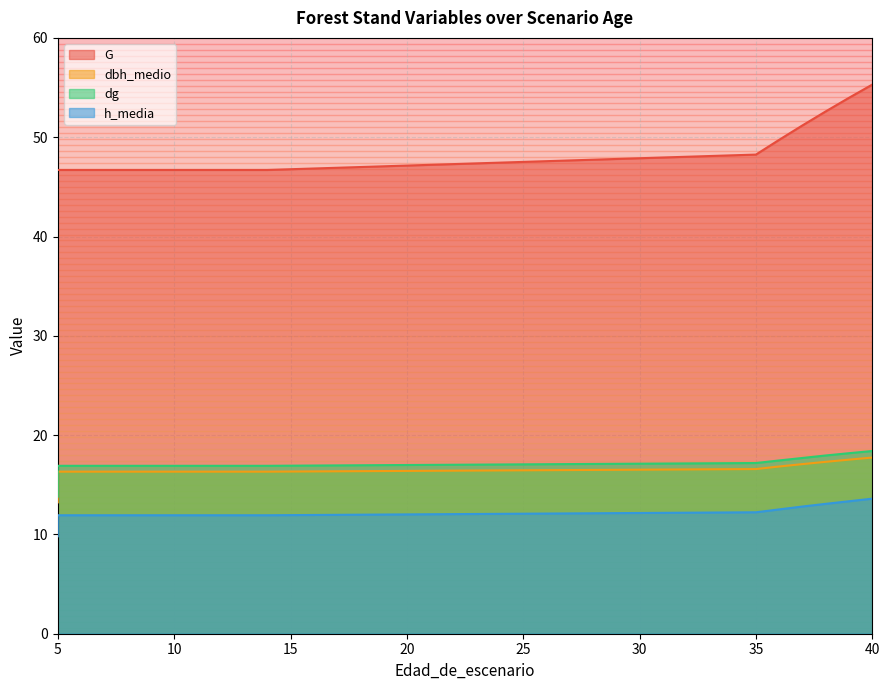

What is the total value across all series at 8?

91.9